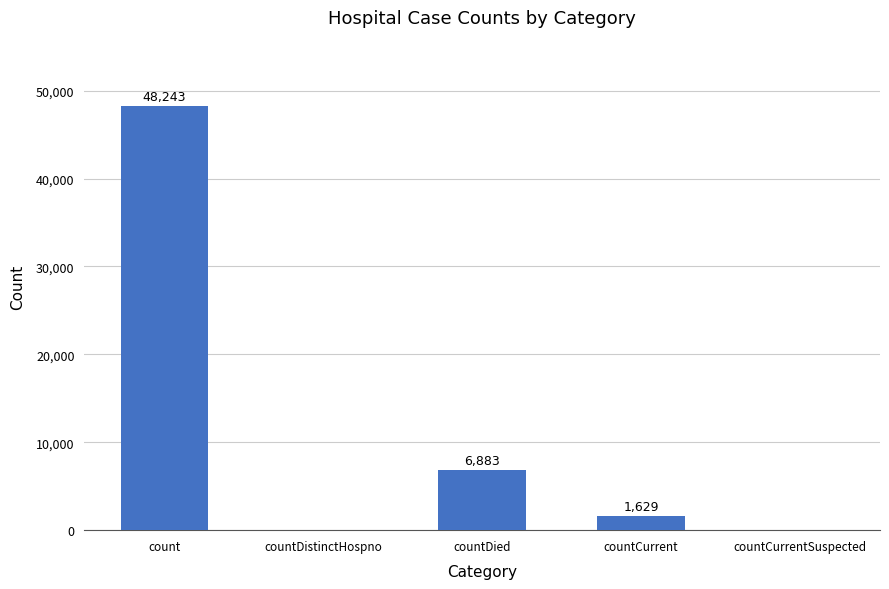

What is the sum of all values?

56755